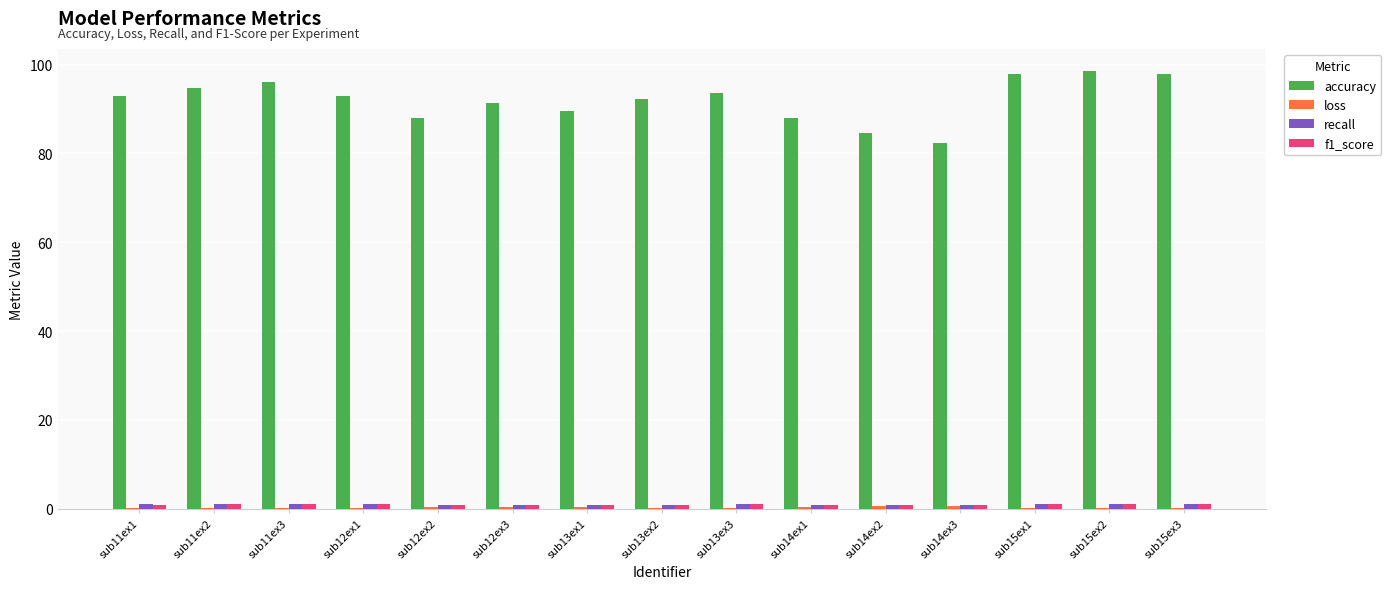

The value of accuracy at sub12ex1 is 93.0. True or false?

True